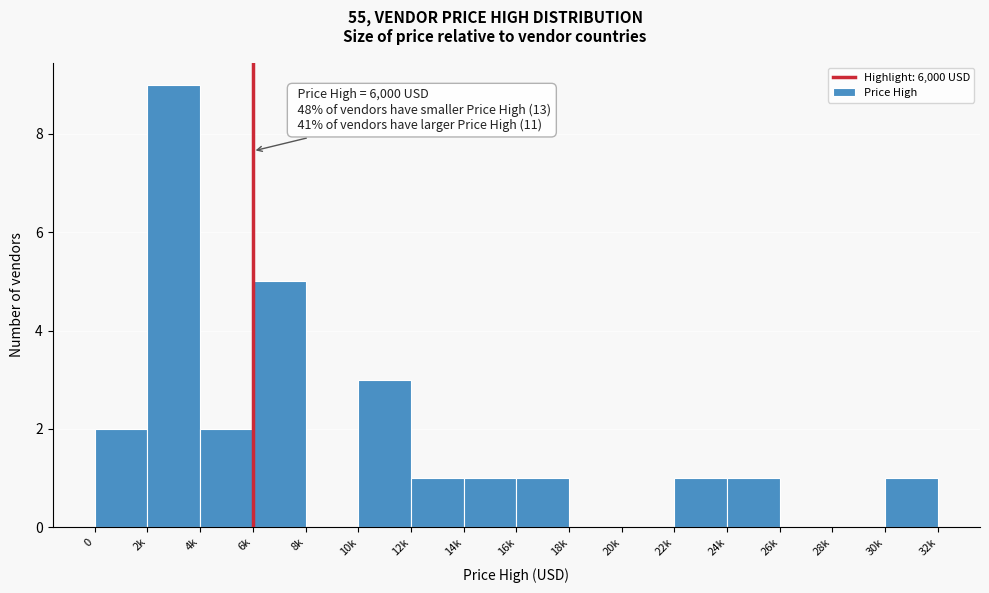

Reading right to left, list all the values displayed in this chart.

30k=1	28k=0	26k=0	24k=1	22k=1	20k=0	18k=0	16k=1	14k=1	12k=1	10k=3	8k=0	6k=5	4k=2	2k=9	0=2